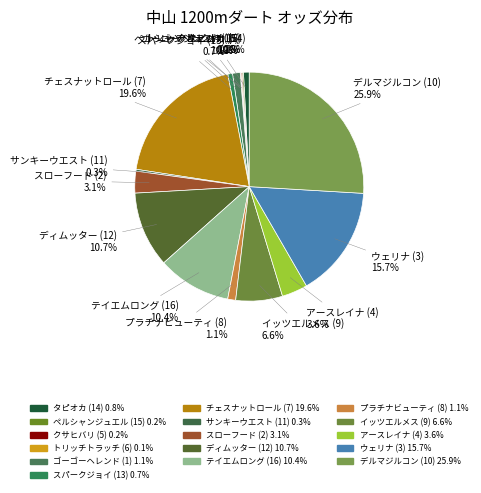

How many segments does this pie chart have?

16